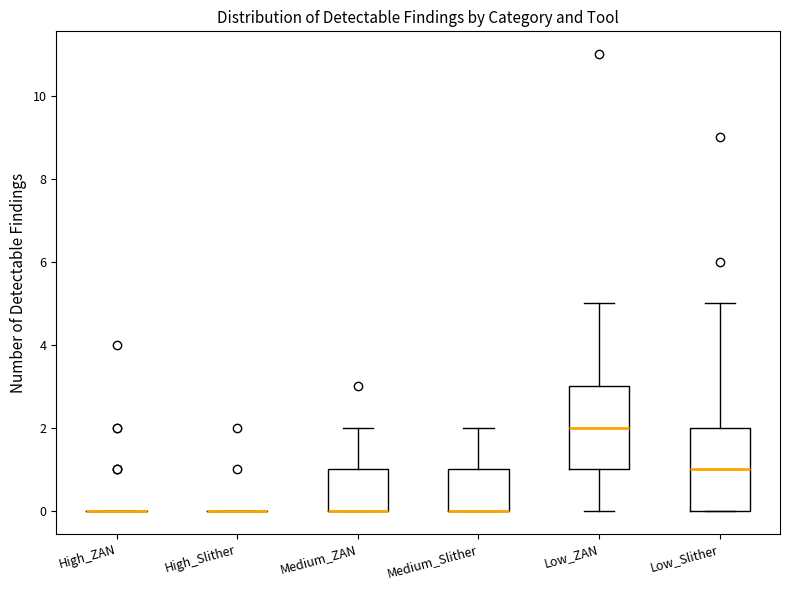

Reading left to right, read every box against the y-axis: the position of its median line, the range the box covers, and the ends of its whiskers. The values are not printed on the chart, so give them approximately, as read against the axis.

High_ZAN: box collapsed to a line at 0, whiskers 0 to 0
High_Slither: box collapsed to a line at 0, whiskers 0 to 0
Medium_ZAN: median 0 (drawn on the box's lower edge), box 0 to 1, whiskers 0 to 2
Medium_Slither: median 0 (drawn on the box's lower edge), box 0 to 1, whiskers 0 to 2
Low_ZAN: median 2, box 1 to 3, whiskers 0 to 5
Low_Slither: median 1, box 0 to 2, whiskers 0 to 5